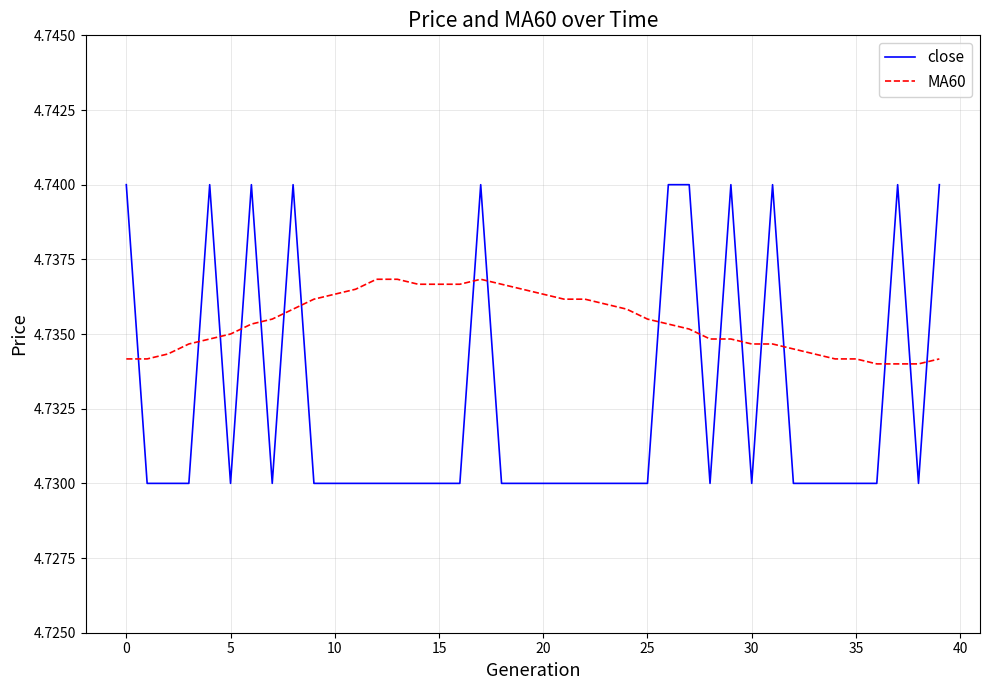

Which series has the widest spread of values?

close